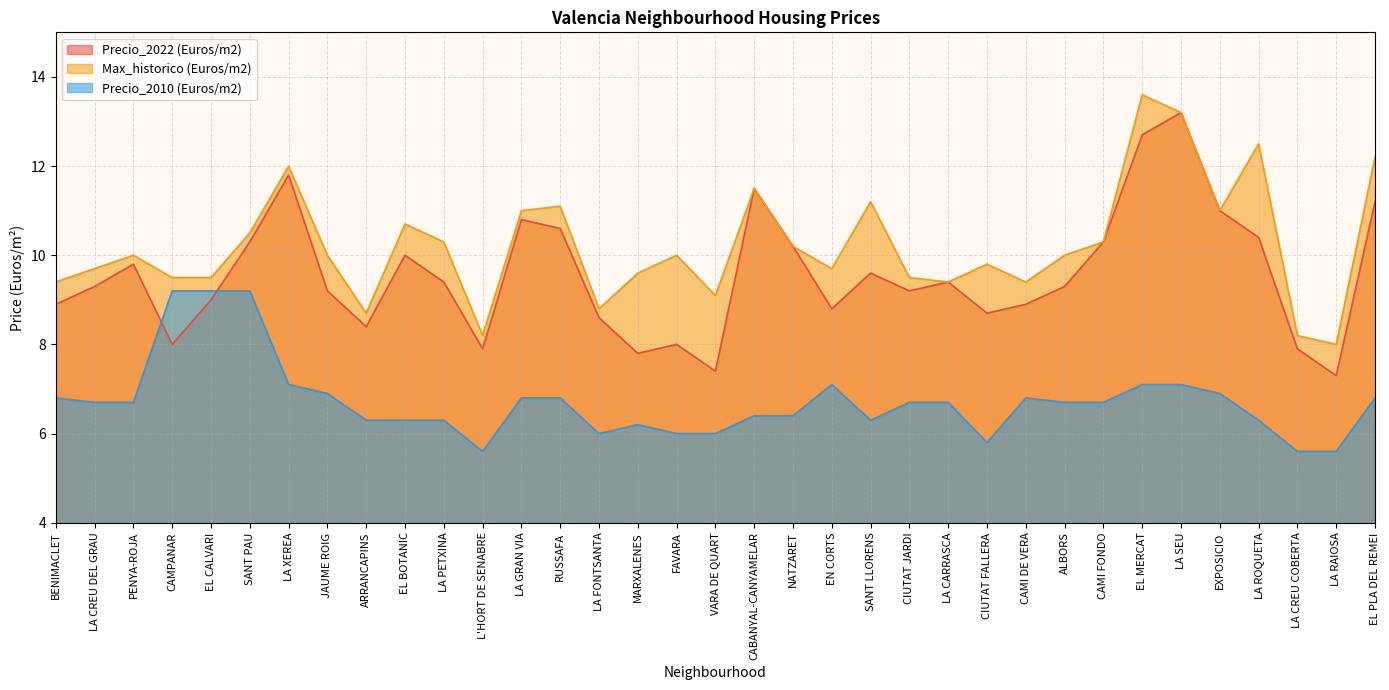

What is the difference between the highest and lowest values at EXPOSICIO?

4.1